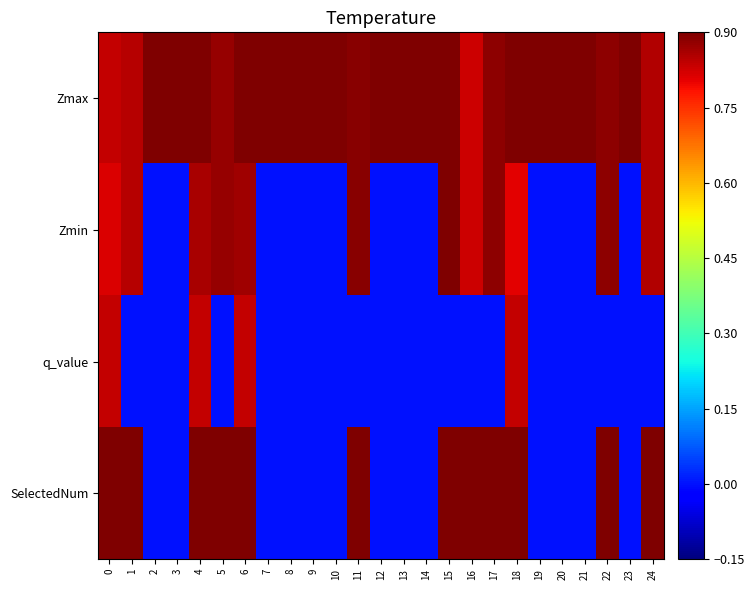

Reading left to right, list all the values displayed in this chart.

Zmax: 0=0.8	1=0.8	2=1.0	3=1.0	4=1.1	5=0.9	6=1.0	7=1.0	8=1.0	9=1.0	10=1.0	11=0.9	12=1.0	13=1.0	14=1.0	15=0.9	16=0.8	17=0.9	18=1.2	19=1.0	20=1.0	21=1.0	22=0.9	23=1.0	24=0.9
Zmin: 0=0.8	1=0.8	2=0.0	3=0.0	4=0.9	5=0.9	6=0.9	7=0.0	8=0.0	9=0.0	10=0.0	11=0.9	12=0.0	13=0.0	14=0.0	15=0.9	16=0.8	17=0.9	18=0.8	19=0.0	20=0.0	21=0.0	22=0.9	23=0.0	24=0.9
q_value: 0=0.8	1=0.0	2=0.0	3=0.0	4=0.8	5=0.0	6=0.8	7=0.0	8=0.0	9=0.0	10=0.0	11=0.0	12=0.0	13=0.0	14=0.0	15=0.0	16=0.0	17=0.0	18=0.8	19=0.0	20=0.0	21=0.0	22=0.0	23=0.0	24=0.0
SelectedNum: 0=2.0	1=1.0	2=0.0	3=0.0	4=2.0	5=1.0	6=2.0	7=0.0	8=0.0	9=0.0	10=0.0	11=1.0	12=0.0	13=0.0	14=0.0	15=1.0	16=1.0	17=1.0	18=2.0	19=0.0	20=0.0	21=0.0	22=1.0	23=0.0	24=1.0